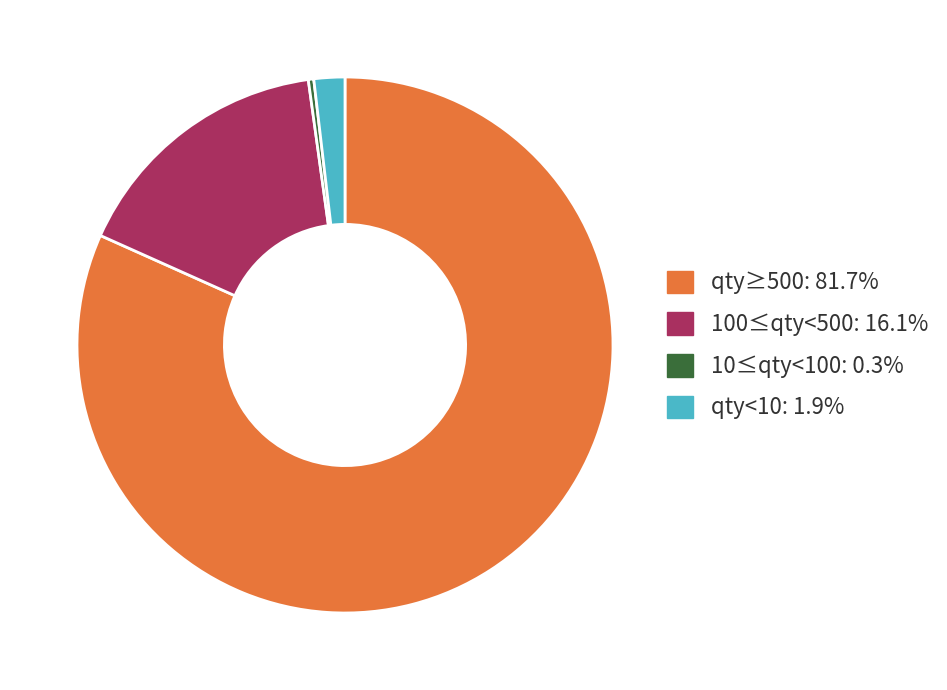

How many slices are in this pie chart?

4